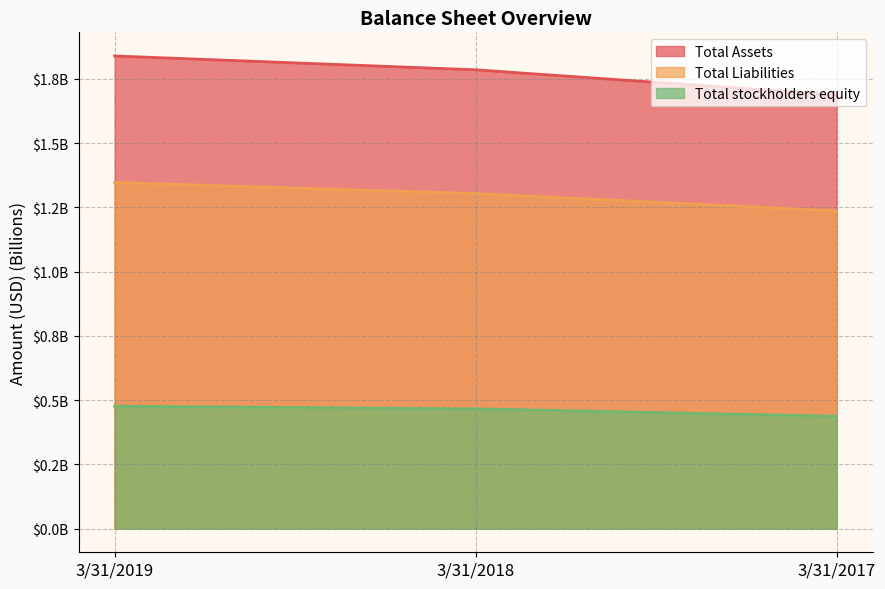

At which category is the sum across all series the highest?

3/31/2019